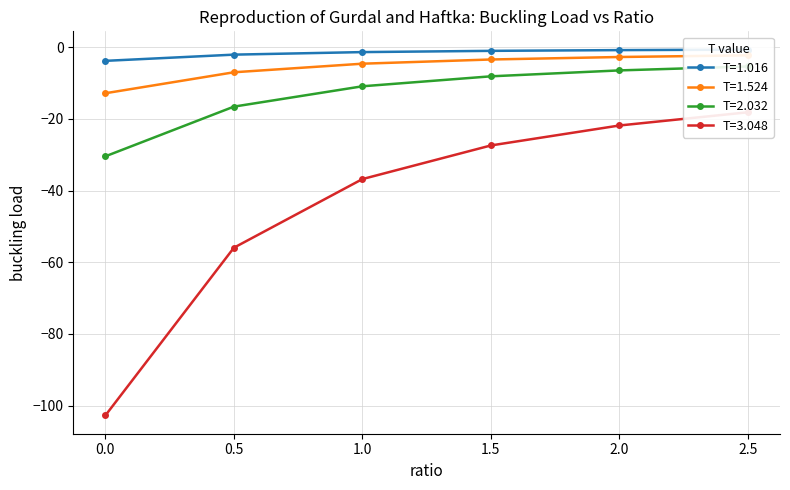

Count the number of categories in the chart.

6